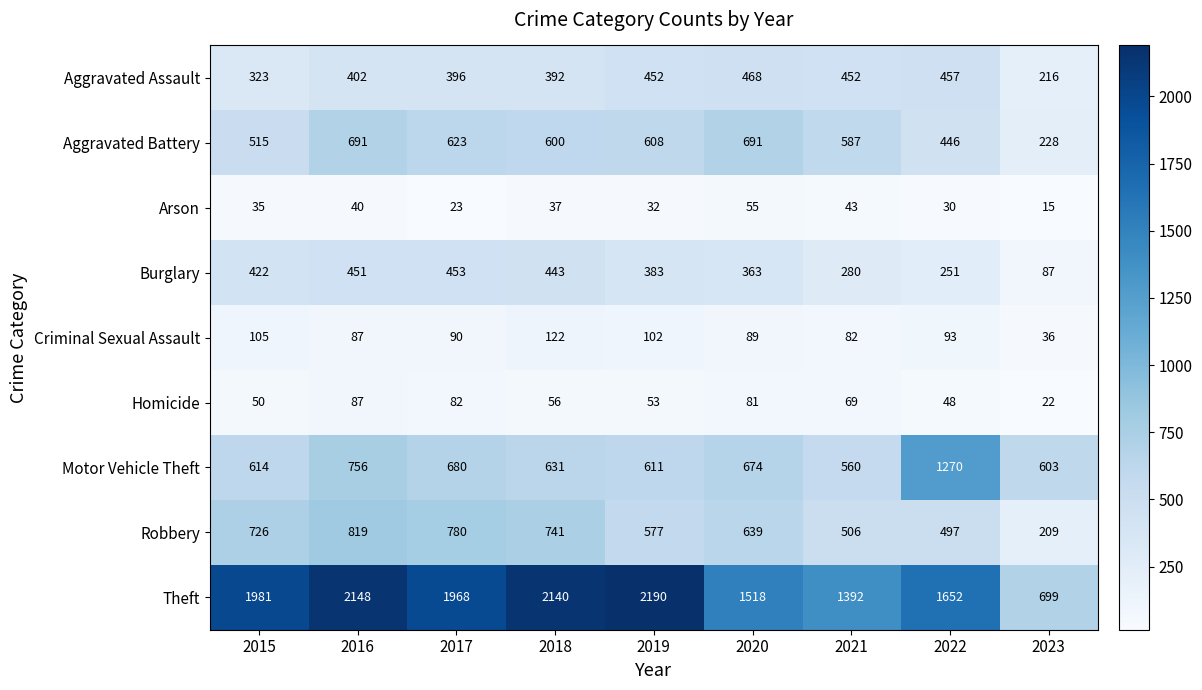

At 2020, list the series in order from smallest to largest.

Arson, Homicide, Criminal Sexual Assault, Burglary, Aggravated Assault, Robbery, Motor Vehicle Theft, Aggravated Battery, Theft